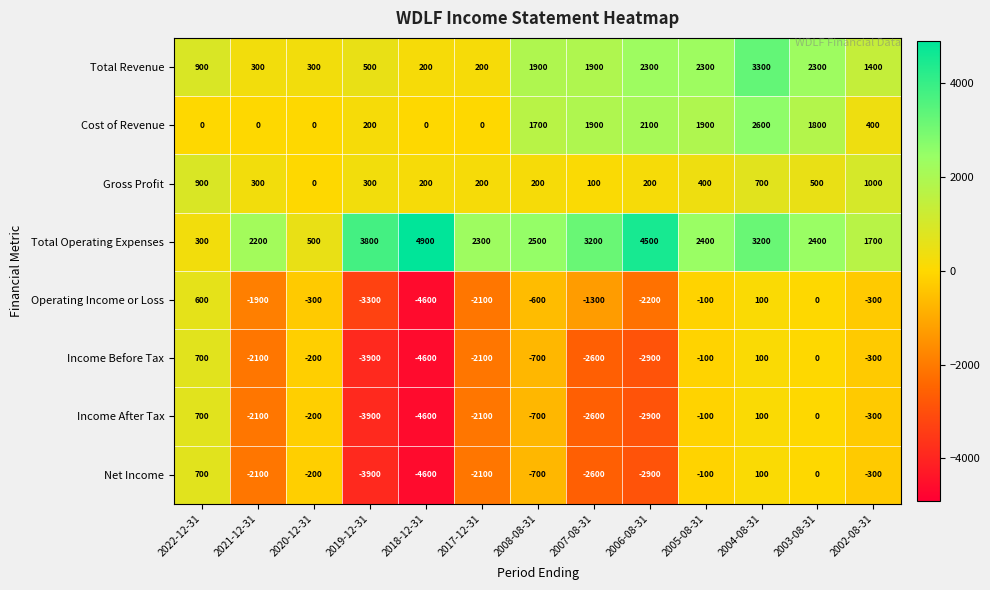

What is the total value across all series at 2008-08-31?

3600